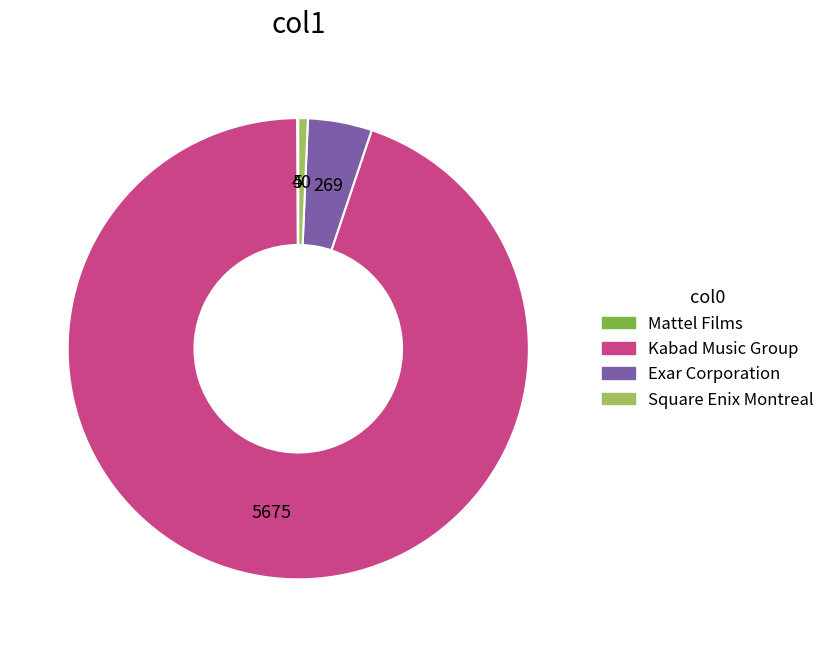

Is it true that Kabad Music Group is 99% of the pie?

False